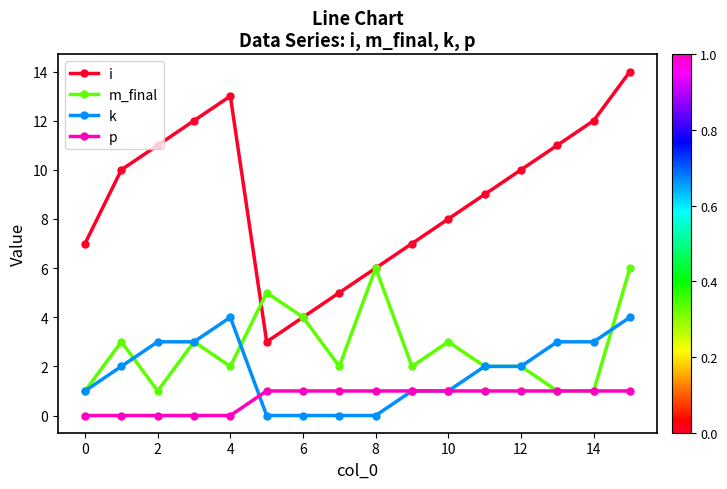

True or false: k and i cross at least once.

False